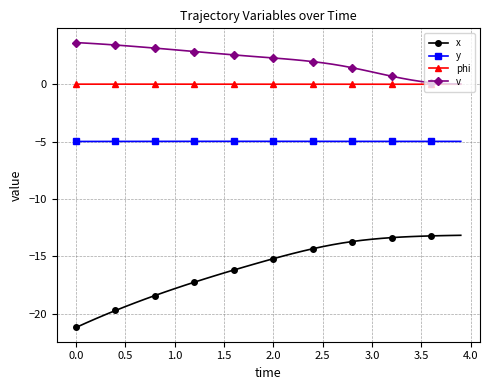

How many data points does each series have?

40